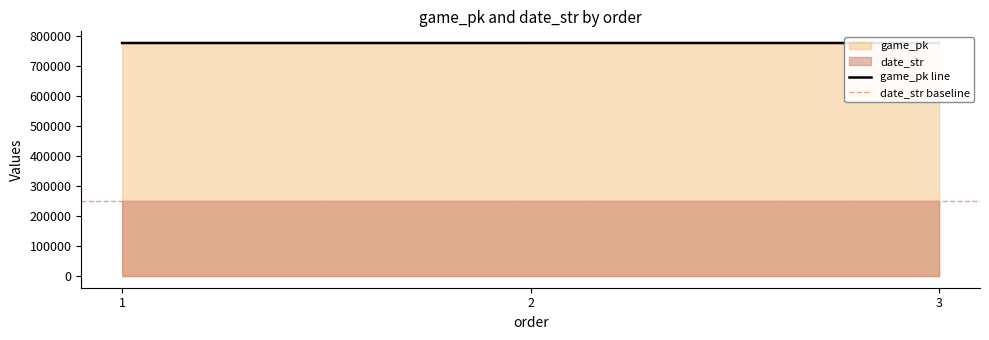

Rank the categories by value from lowest to highest.

1, 2, 3